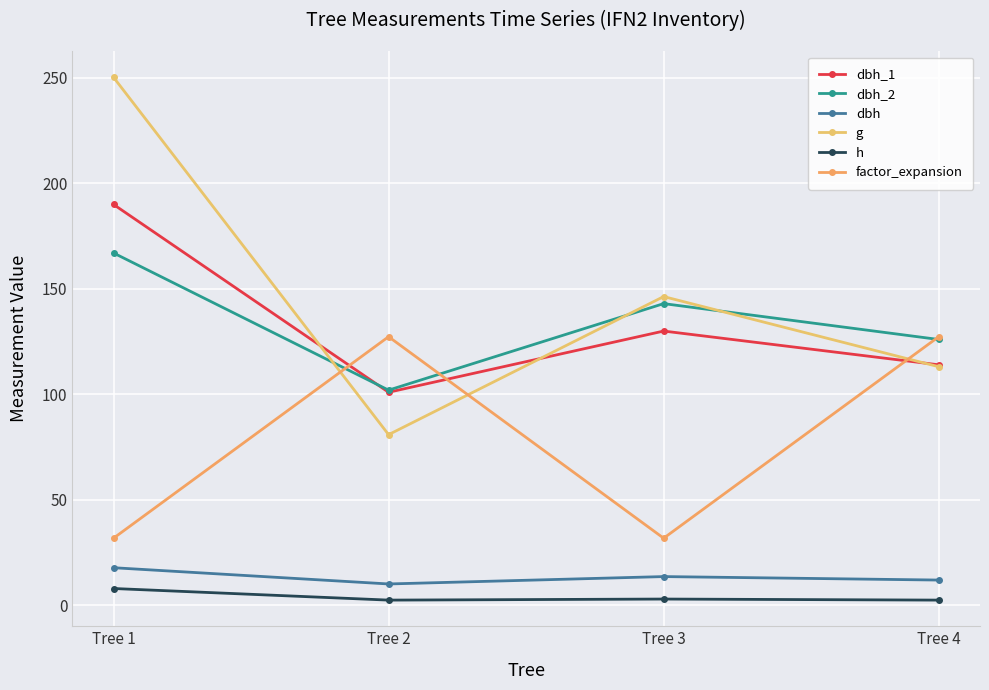

At which label does g reach its peak?

Tree 1